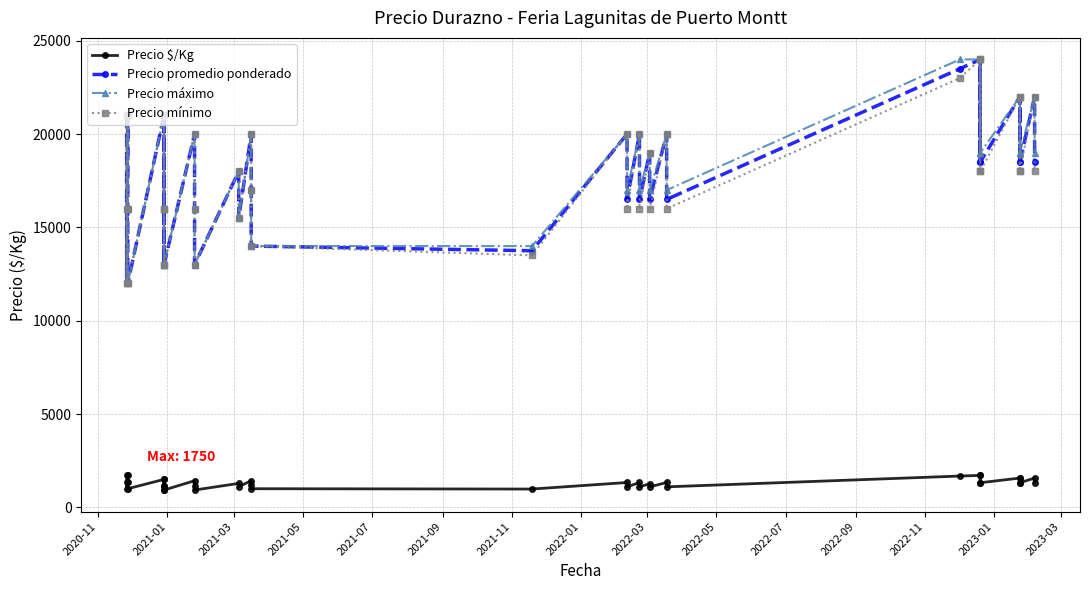

At 2021-03, list the series in order from largest to smallest.

Precio promedio ponderado, Precio máximo, Precio mínimo, Precio $/Kg